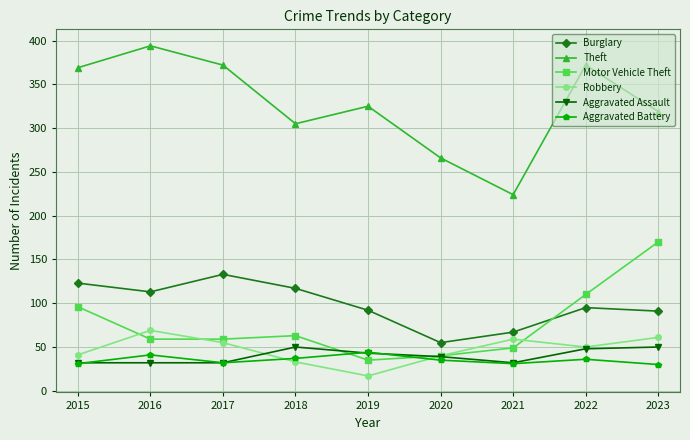

How many values in the Burglary series are below 95?

4